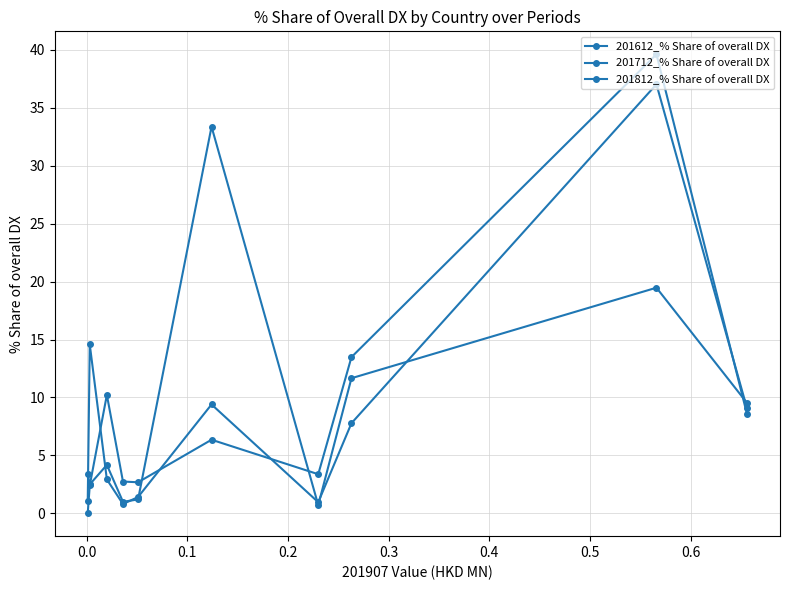

What is the value of the 201712_% Share of overall DX point at the 10th from the left?

3.4